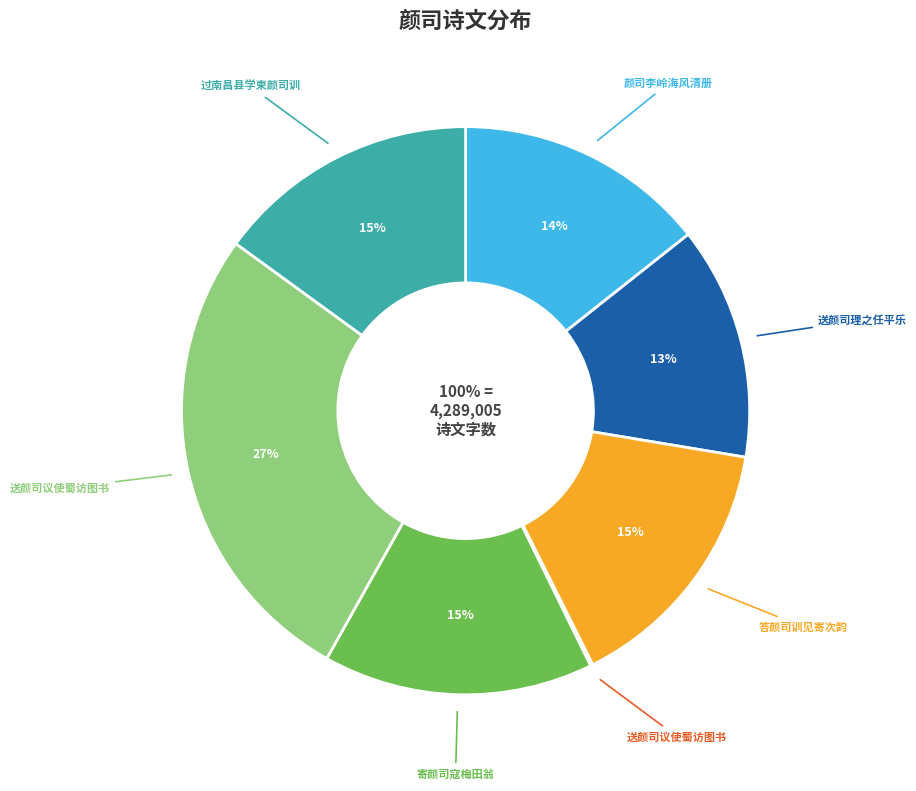

Combined, do 颜司李岭海风清册 and 送颜司议使蜀访图书 account for over 50%?

No